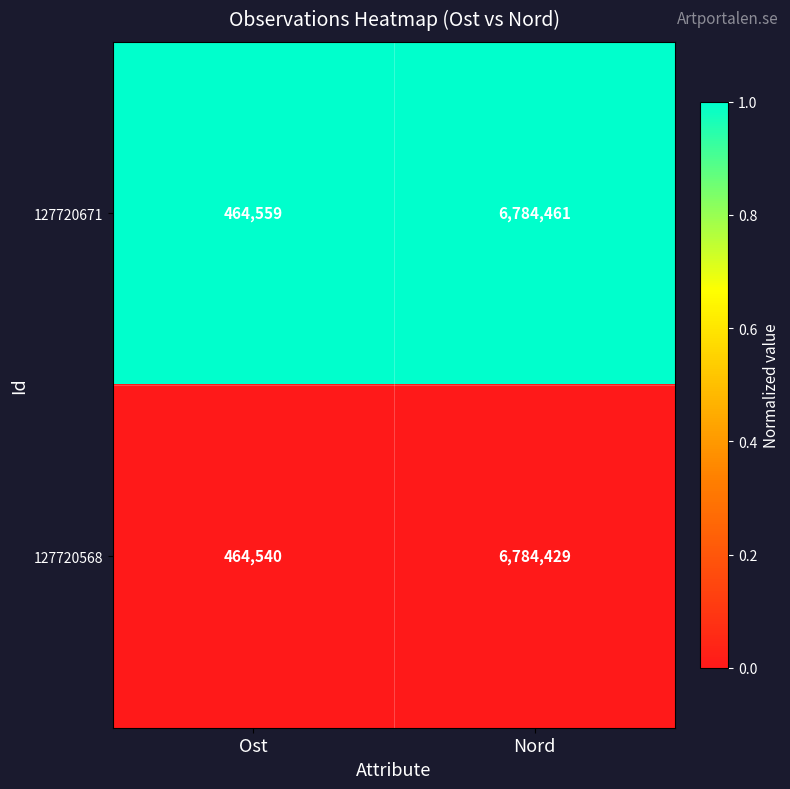

At Ost, list the series in order from smallest to largest.

127720568, 127720671